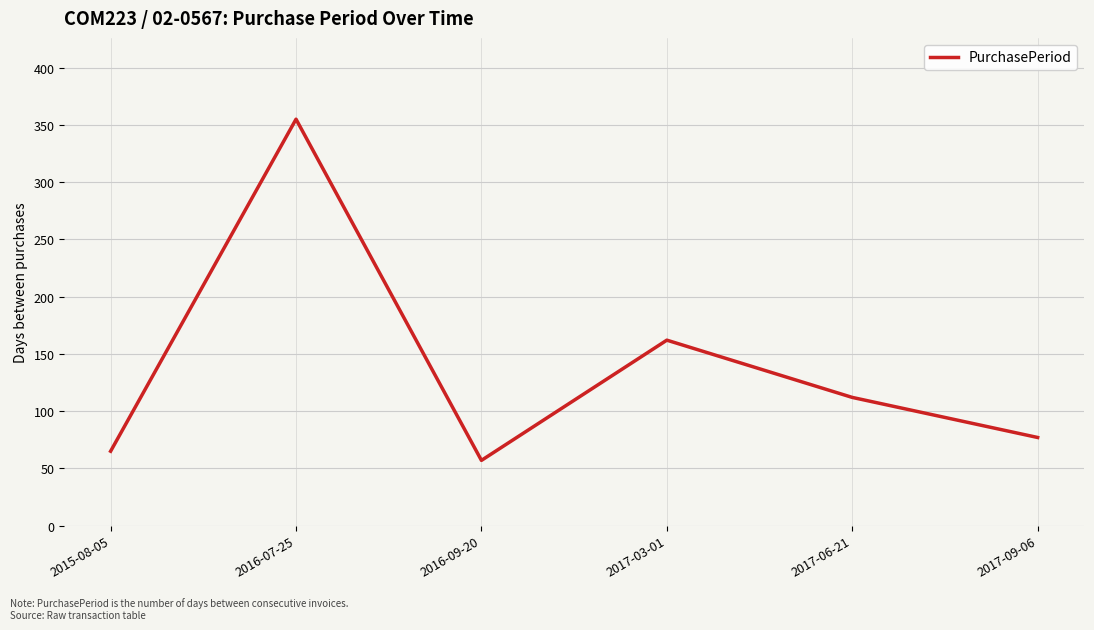

What is the difference between the values at 2016-09-20 and 2016-07-25?

298